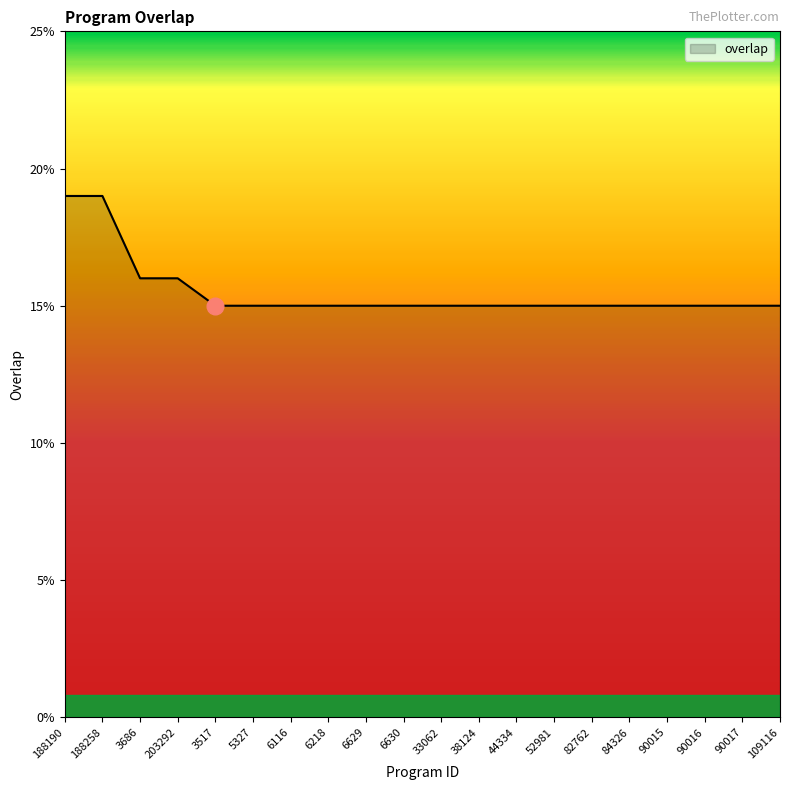

Count the number of categories in the chart.

20